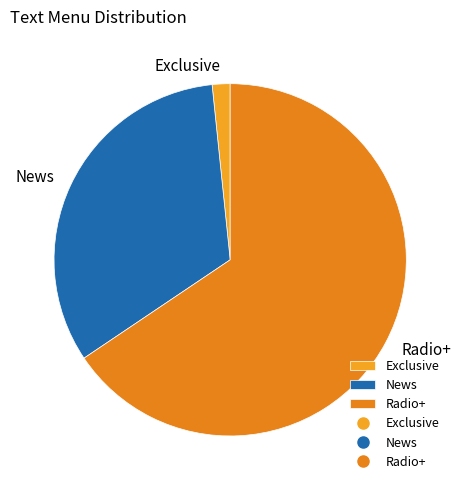

Which category has the smallest portion of the pie?

Exclusive